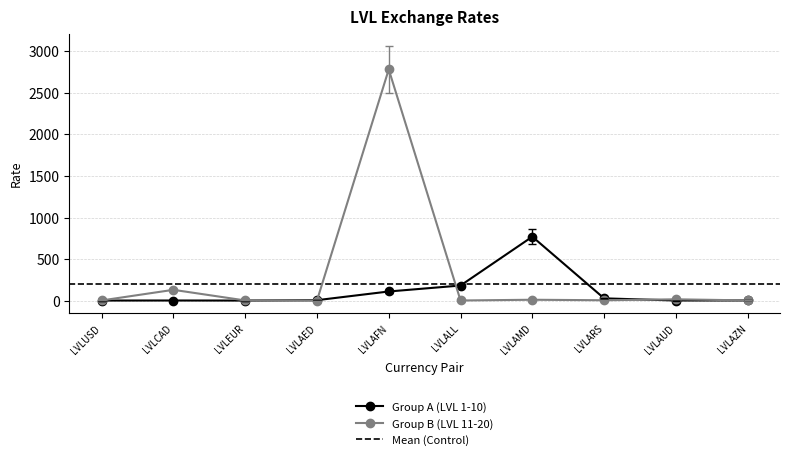

At which label is the value closest to 1391?

LVLAMD